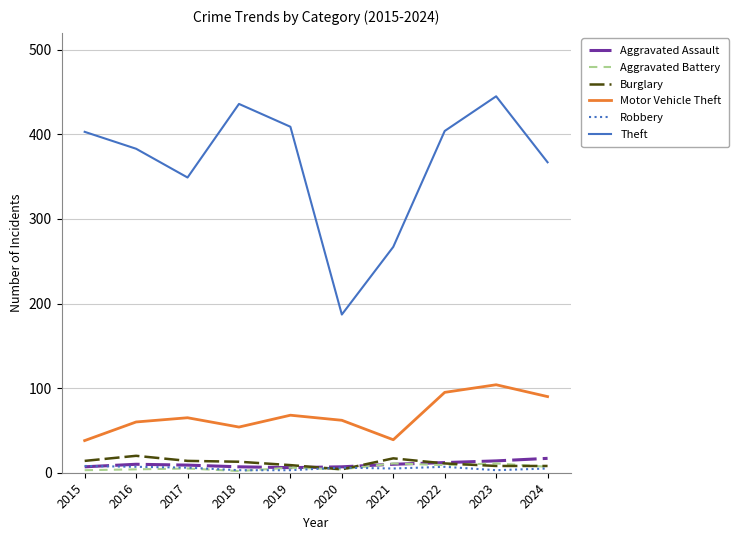

What is the greatest value displayed?

445